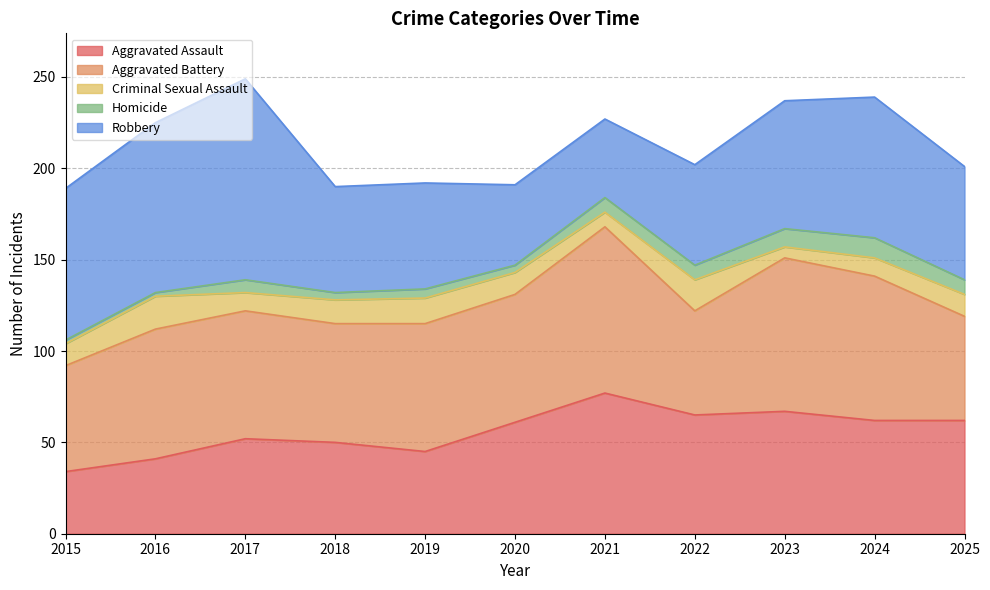

What is the value of the Aggravated Battery point at the 4th from the left?

65